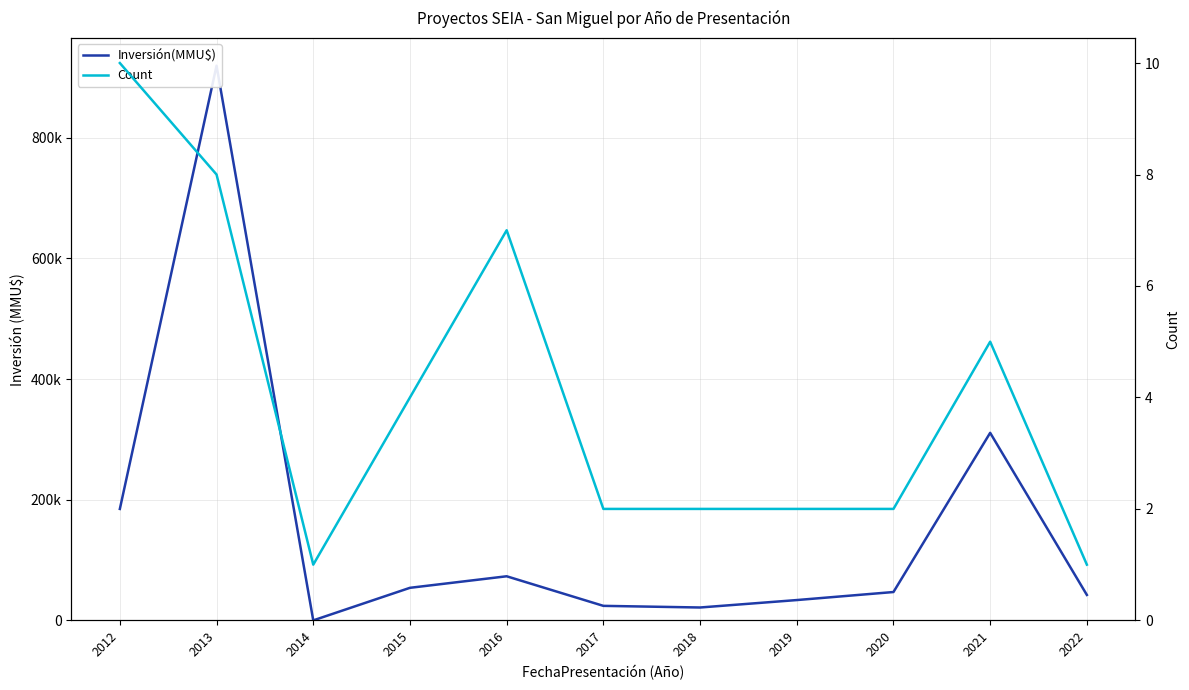

Which has a higher value, 2018 or 2021?

2021